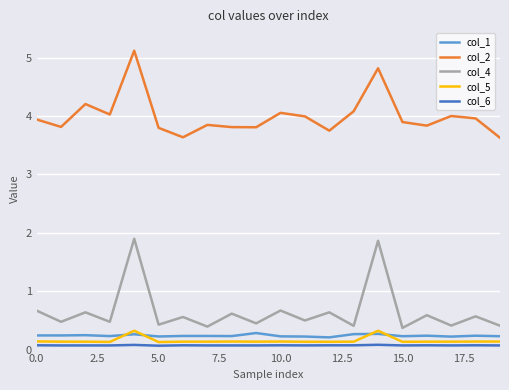

How many lines are shown in the chart?

5